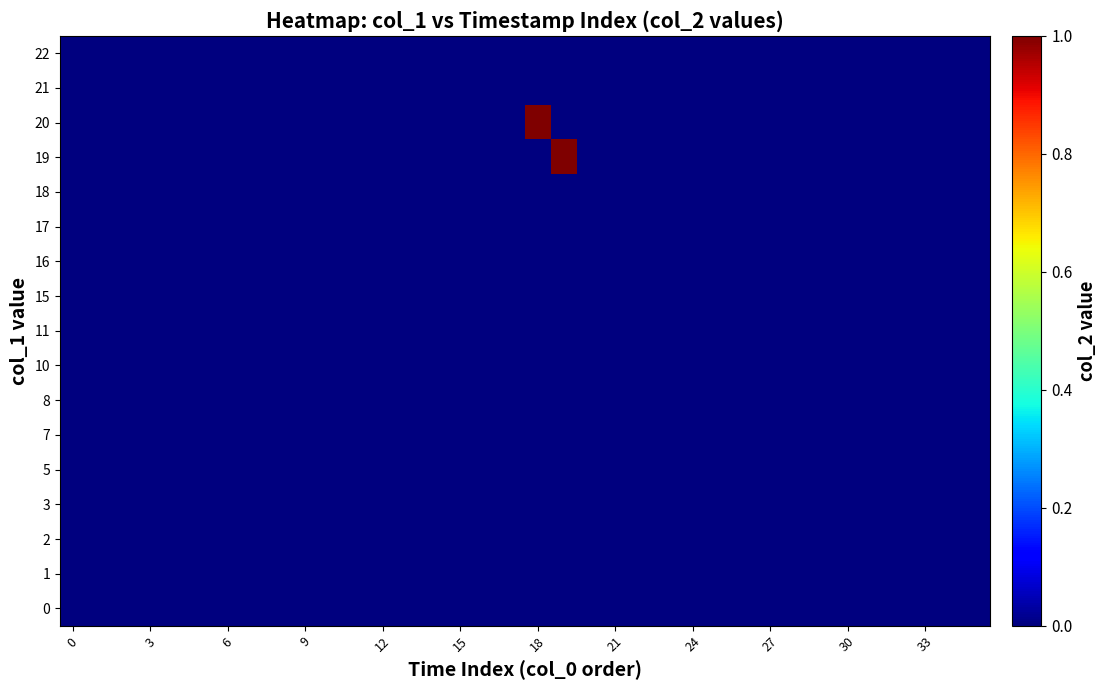

At how many categories does at least one series exceed 0?

2